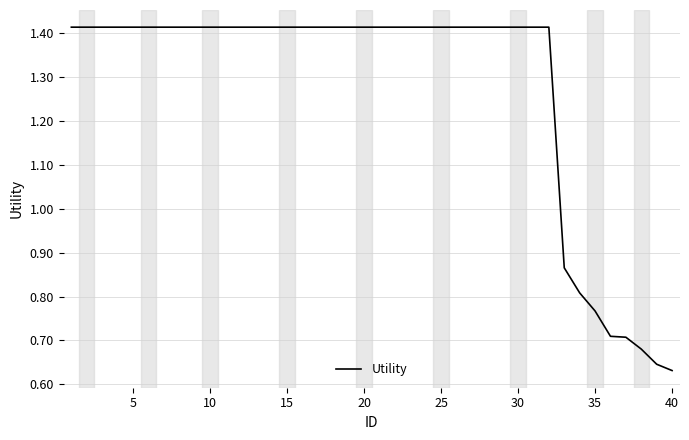

How many lines are shown in the chart?

1